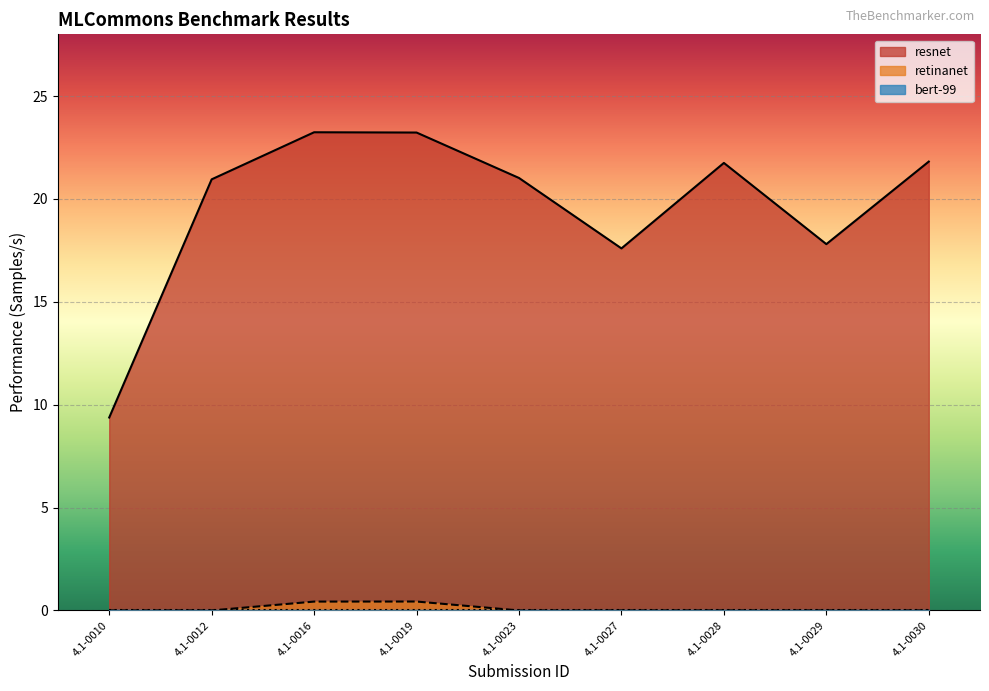

Count the number of categories in the chart.

9